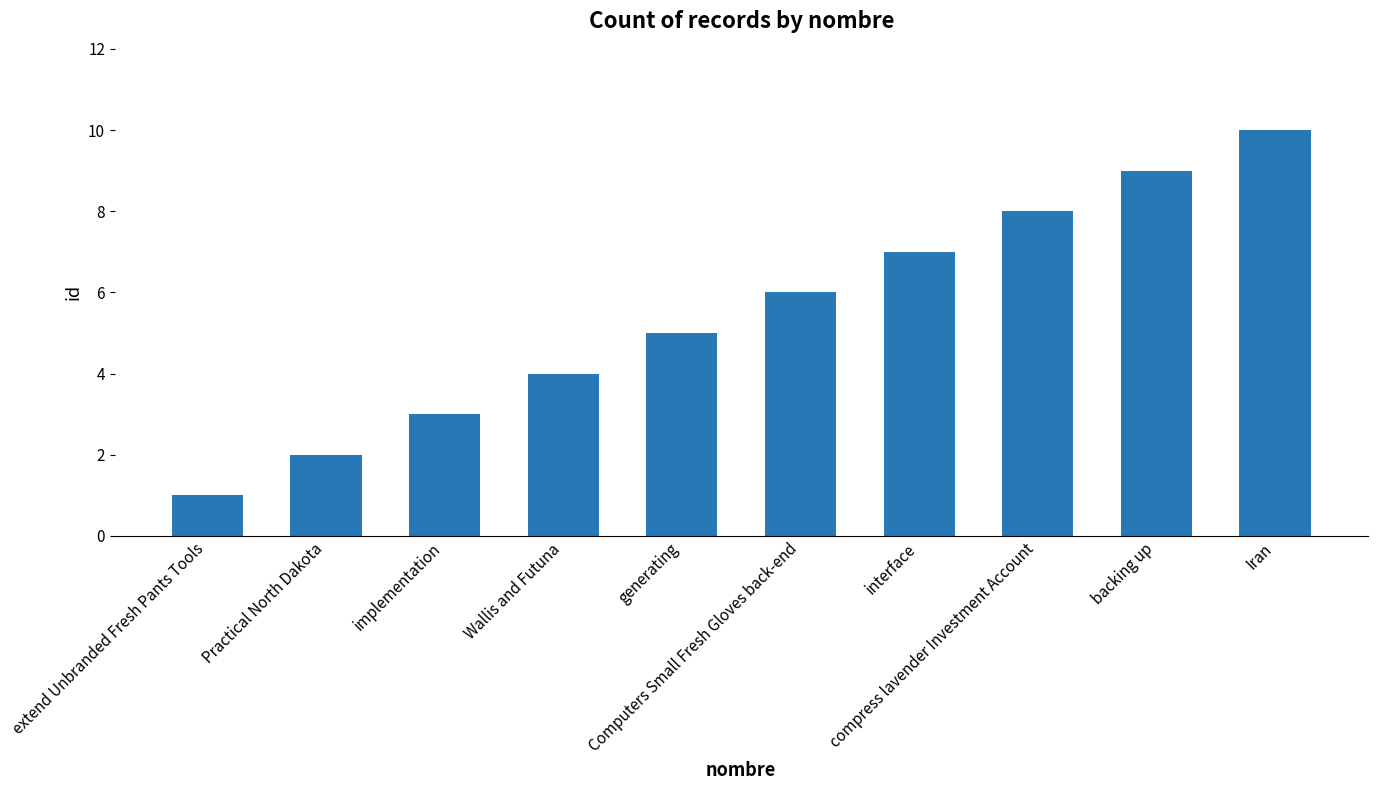

What is the greatest value displayed?

10